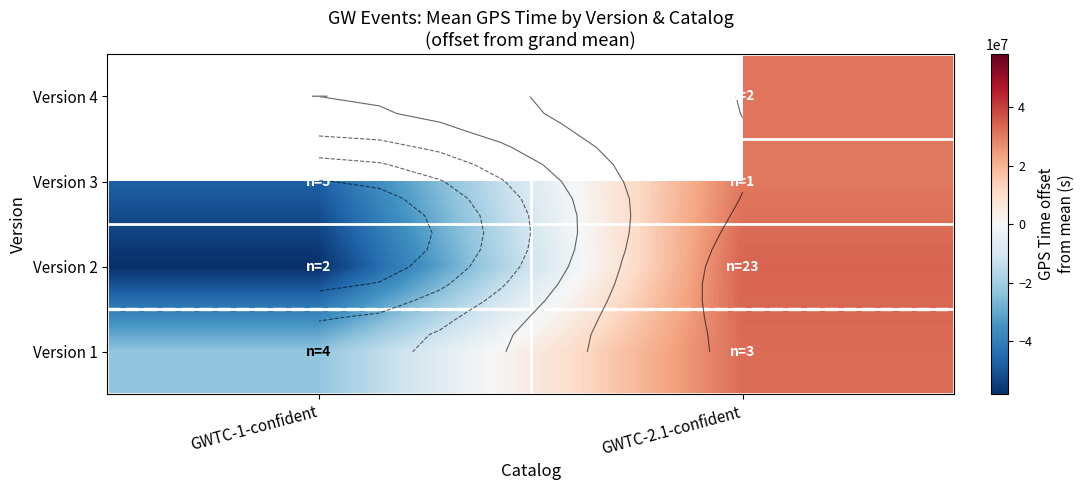

The value of Version 2 at GWTC-1-confident is -58191886.0. True or false?

True